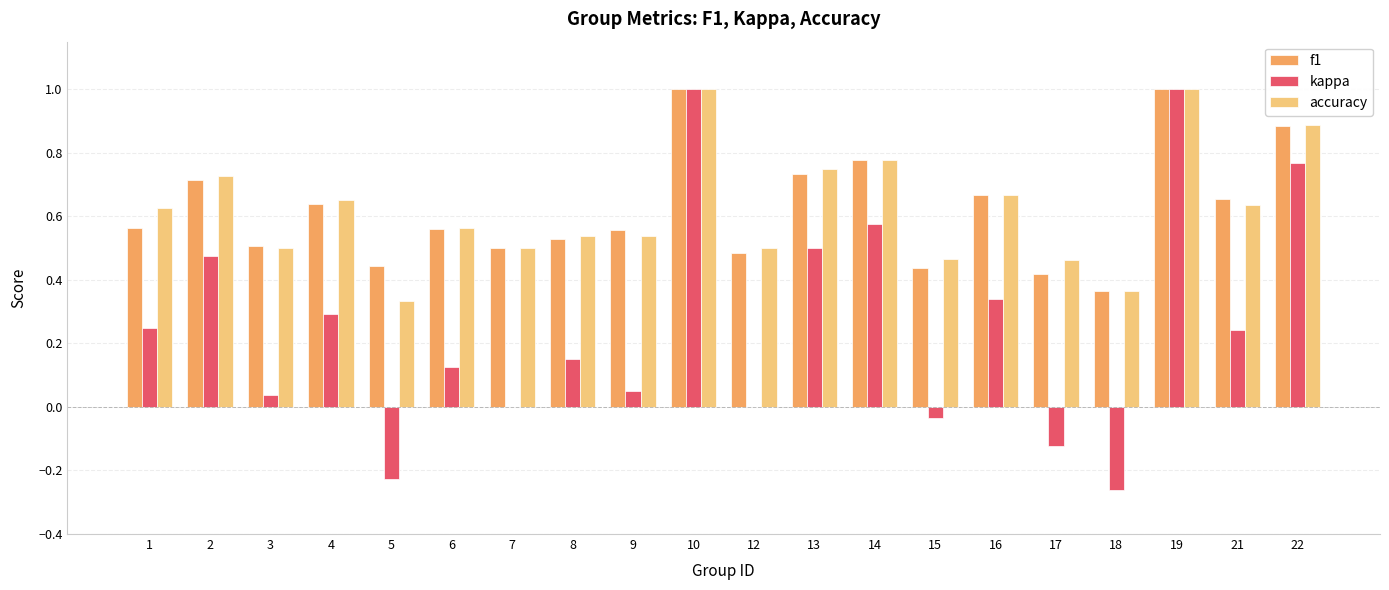

What is the sum of all accuracy values?

12.5